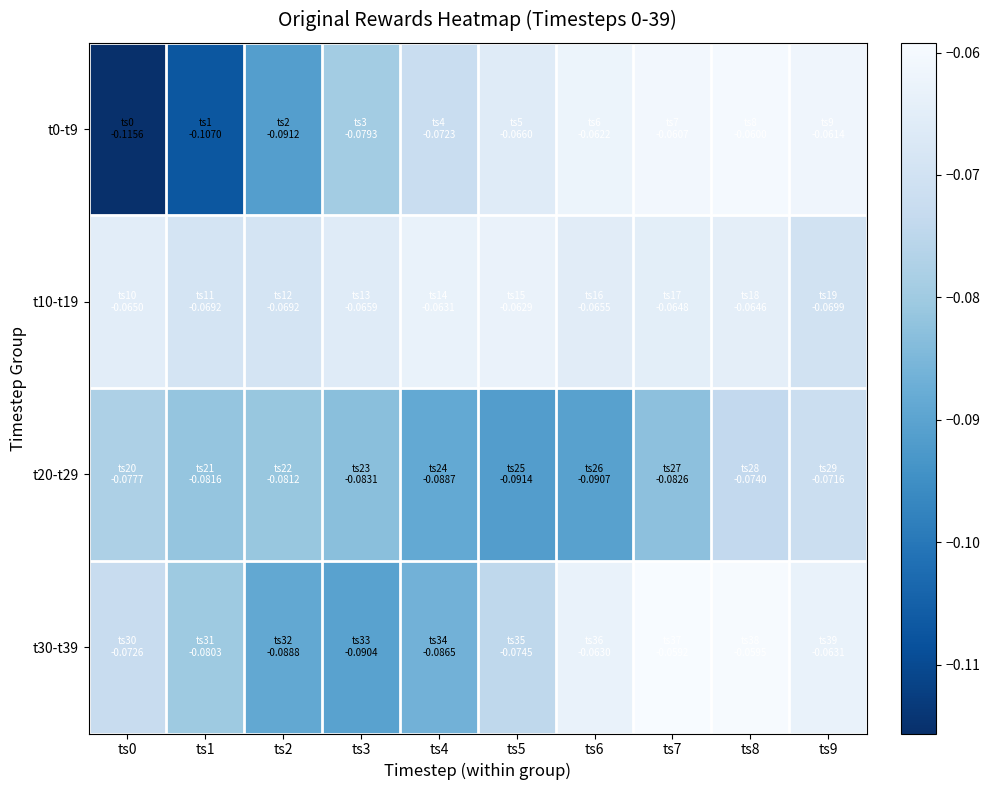

Reading right to left, what are all the values shown in this chart?

t0-t9: ts9=-0.1	ts8=-0.1	ts7=-0.1	ts6=-0.1	ts5=-0.1	ts4=-0.1	ts3=-0.1	ts2=-0.1	ts1=-0.1	ts0=-0.1
t10-t19: ts9=-0.1	ts8=-0.1	ts7=-0.1	ts6=-0.1	ts5=-0.1	ts4=-0.1	ts3=-0.1	ts2=-0.1	ts1=-0.1	ts0=-0.1
t20-t29: ts9=-0.1	ts8=-0.1	ts7=-0.1	ts6=-0.1	ts5=-0.1	ts4=-0.1	ts3=-0.1	ts2=-0.1	ts1=-0.1	ts0=-0.1
t30-t39: ts9=-0.1	ts8=-0.1	ts7=-0.1	ts6=-0.1	ts5=-0.1	ts4=-0.1	ts3=-0.1	ts2=-0.1	ts1=-0.1	ts0=-0.1